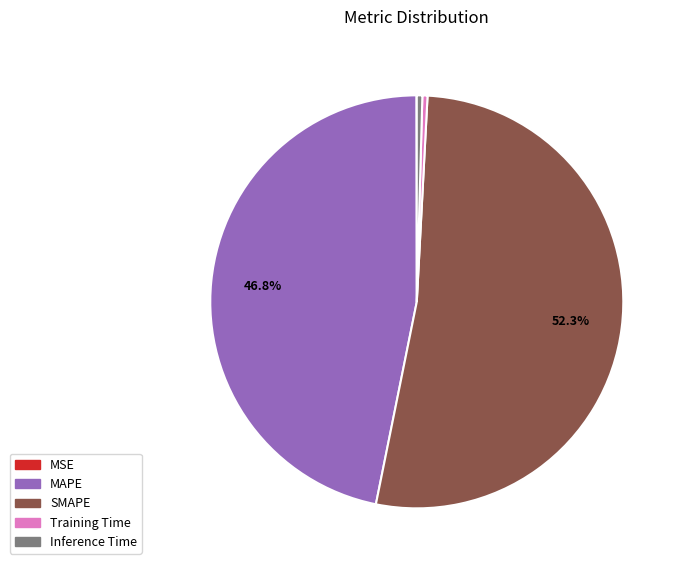

Between SMAPE and MAPE, which is larger?

SMAPE